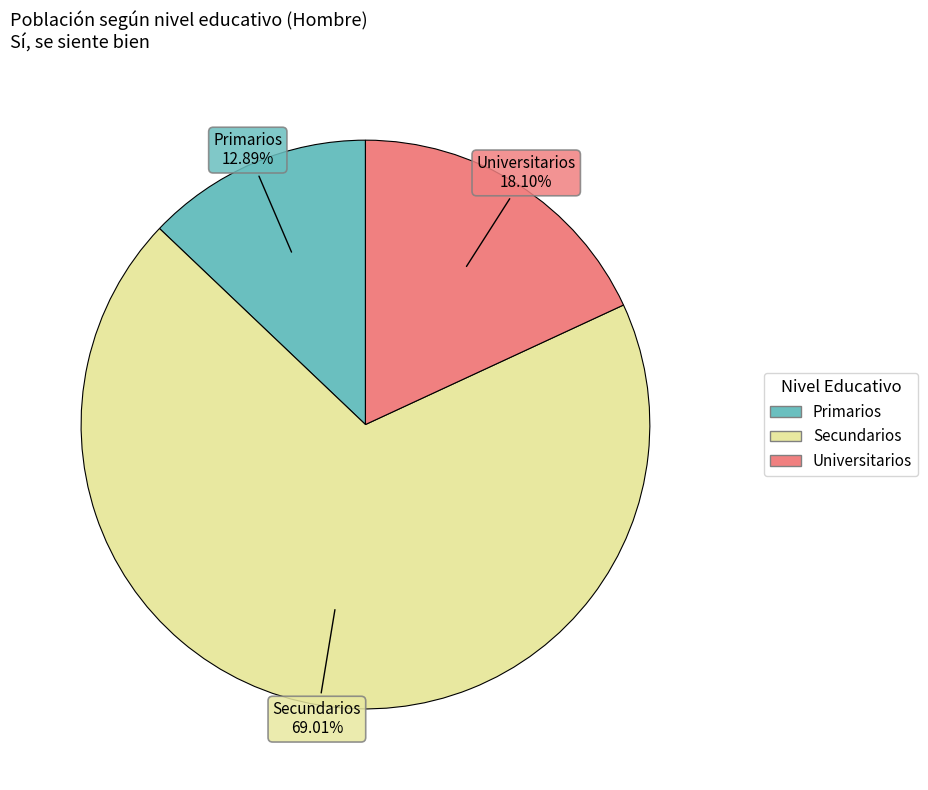

What is the majority slice?

Secundarios